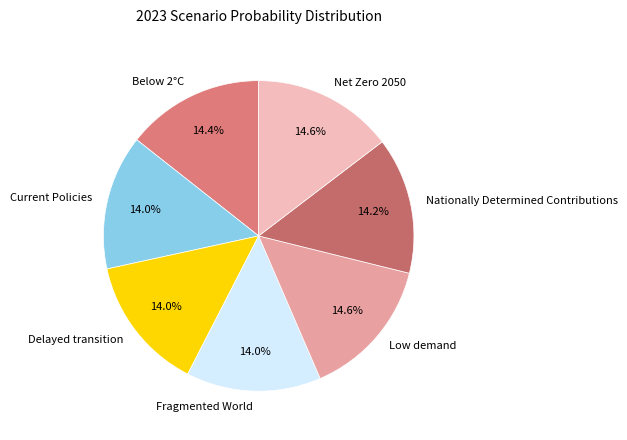

Is there any slice that represents more than half of the pie?

No